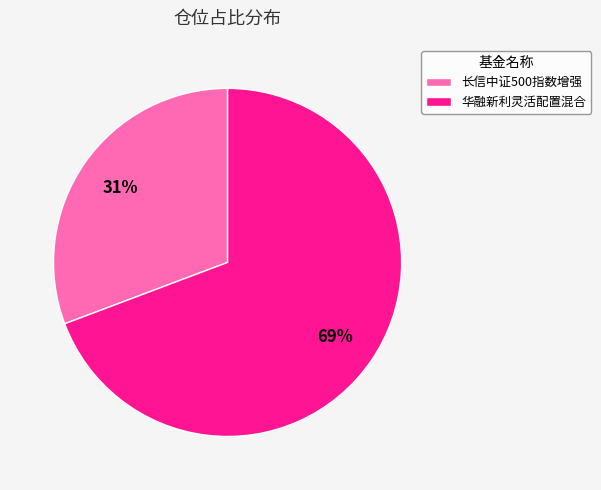

To the nearest percent, what is the combined percentage of 长信中证500指数增强 and 华融新利灵活配置混合?

100%